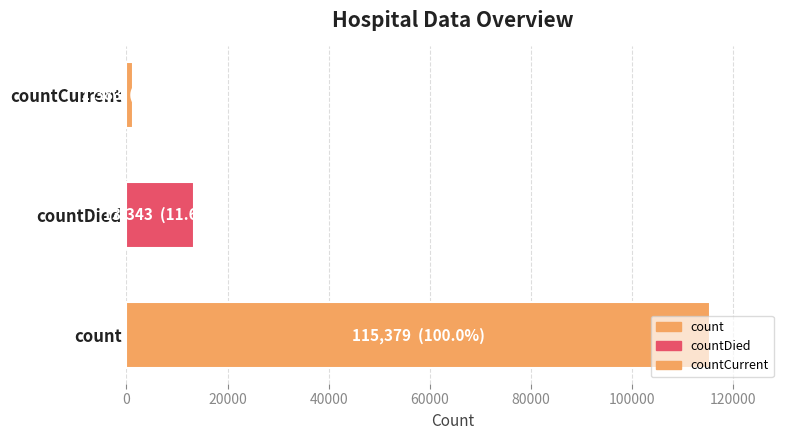

The value at countDied is 8237. True or false?

False